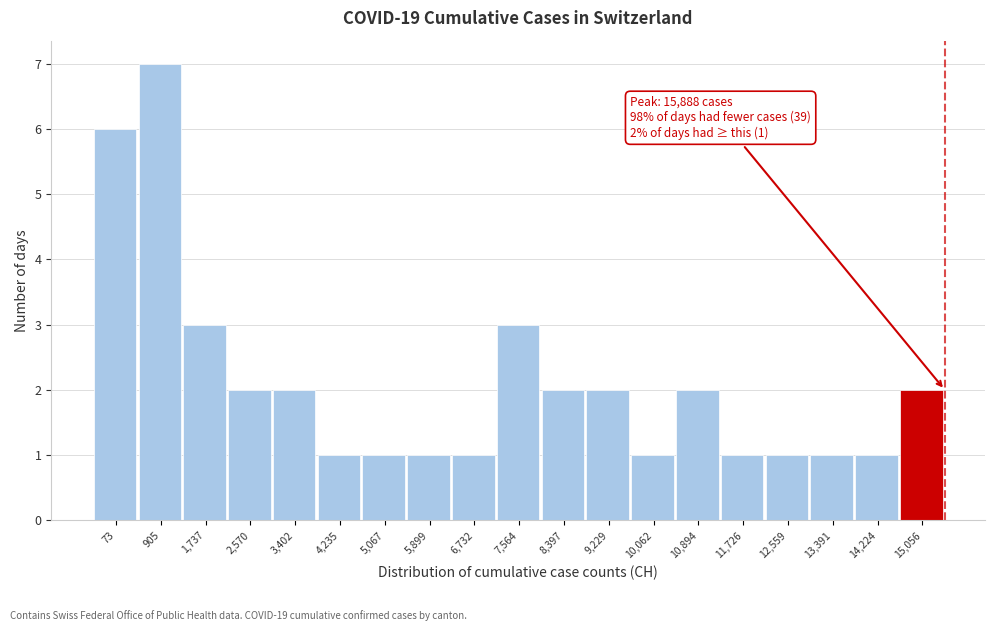

Reading right to left, list all the values displayed in this chart.

15,056=2	14,224=1	13,391=1	12,559=1	11,726=1	10,894=2	10,062=1	9,229=2	8,397=2	7,564=3	6,732=1	5,899=1	5,067=1	4,235=1	3,402=2	2,570=2	1,737=3	905=7	73=6